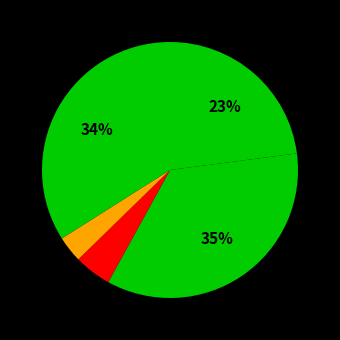

How many segments does this pie chart have?

5